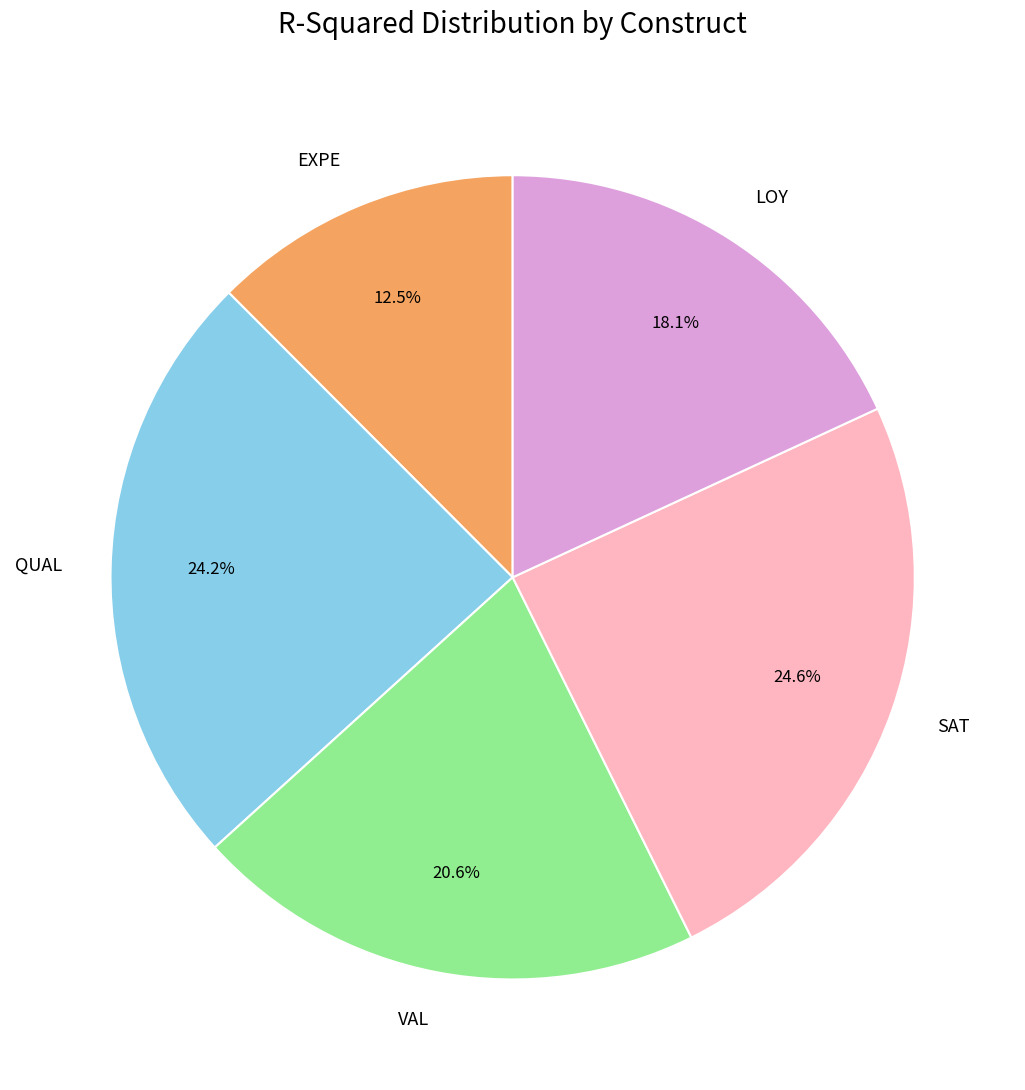

To the nearest percent, what portion does SAT represent?

25%